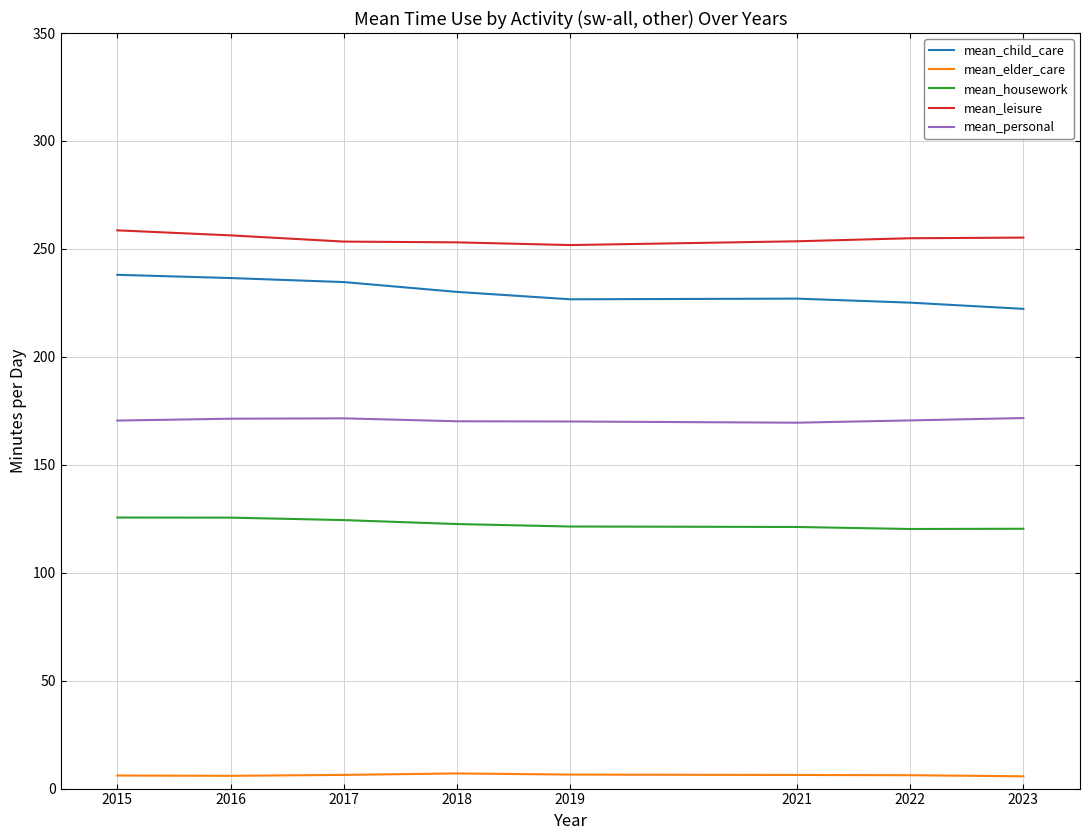

What are all the series names shown in the legend?

mean_child_care, mean_elder_care, mean_housework, mean_leisure, mean_personal